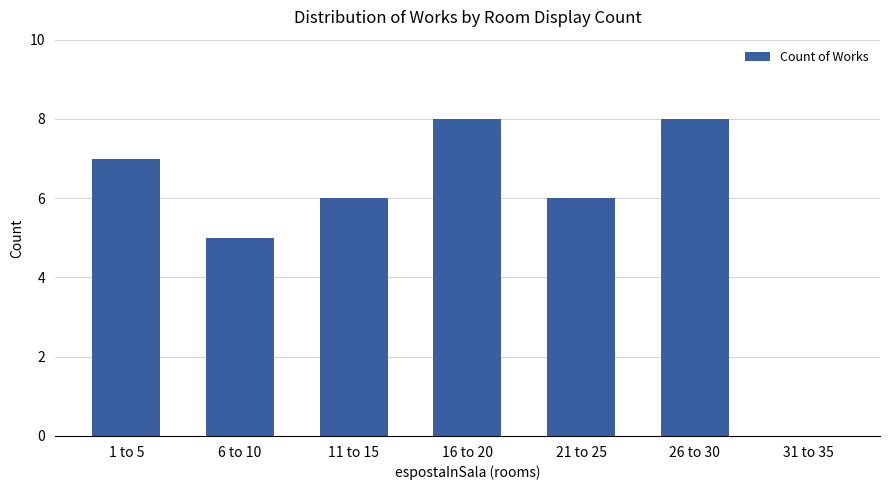

The value at 31 to 35 is 5. True or false?

False